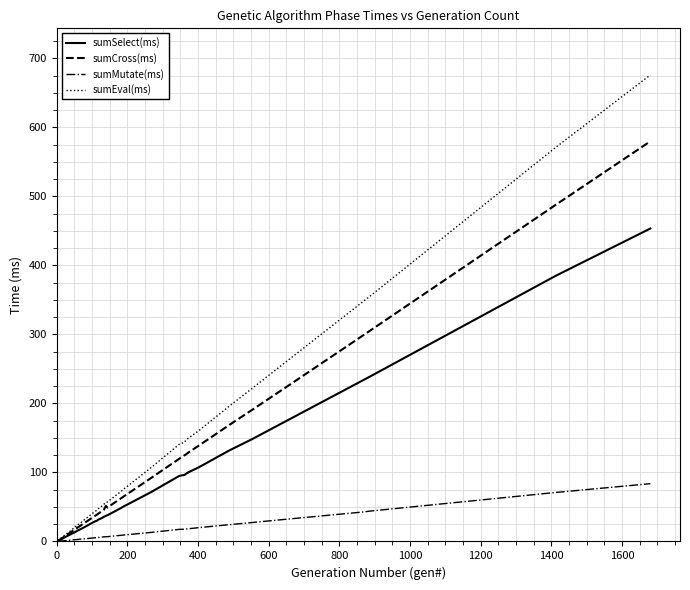

What is the label of the 2nd point from the left?

200